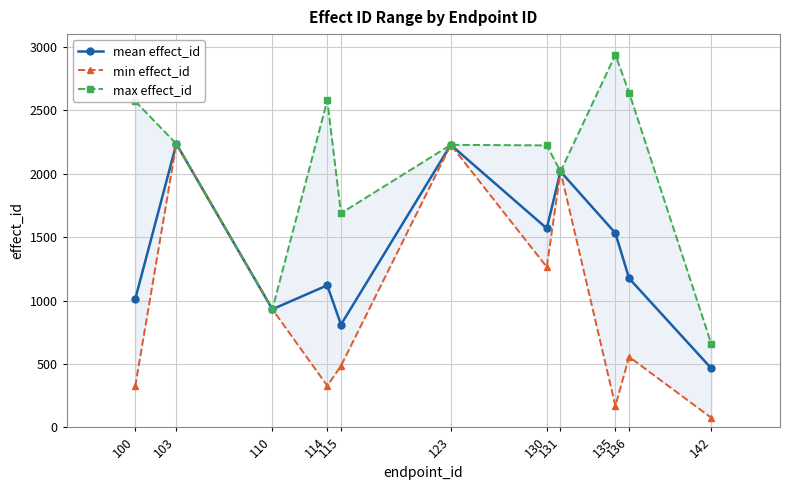

Which series has the largest range (max minus min)?

max effect_id